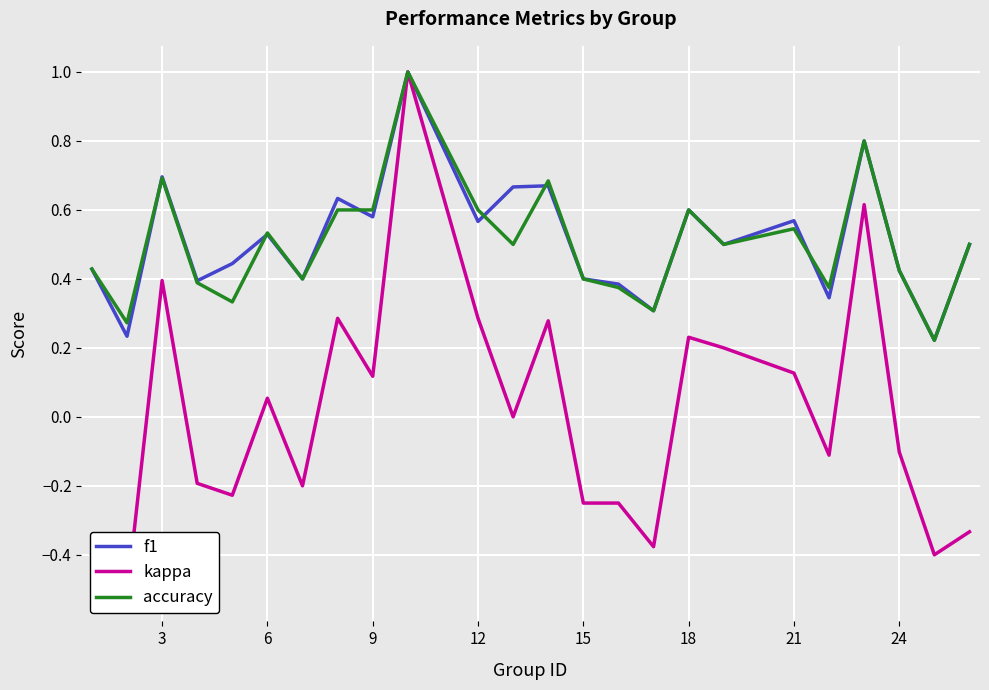

The value of accuracy at 12 is 0.6. True or false?

True